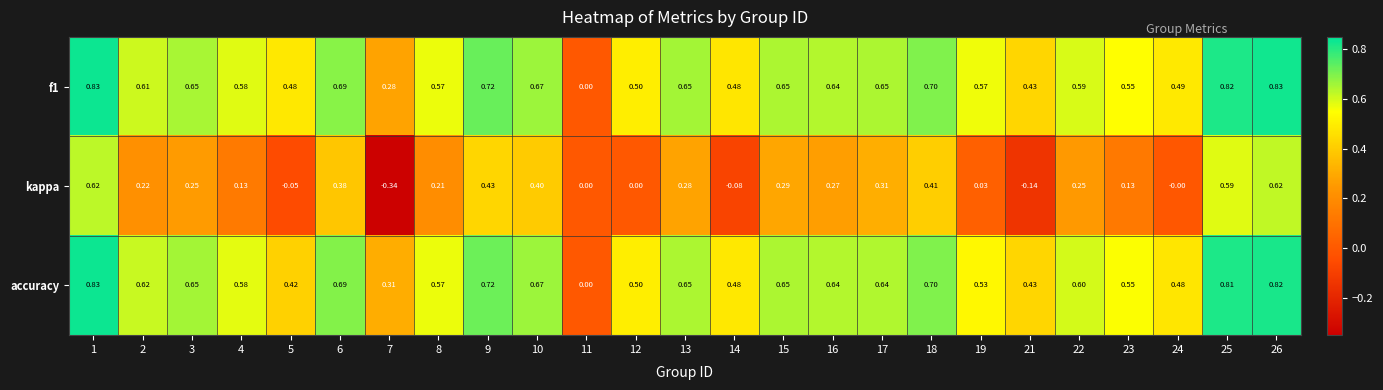

Which series changed the most between 9 and 14?

kappa